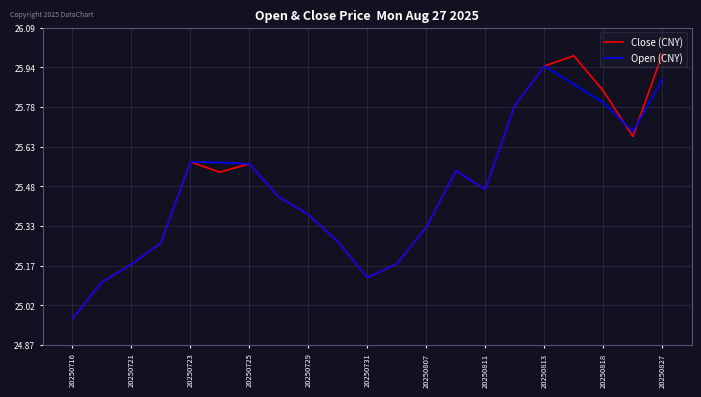

Which series has the largest range (max minus min)?

Close (CNY)